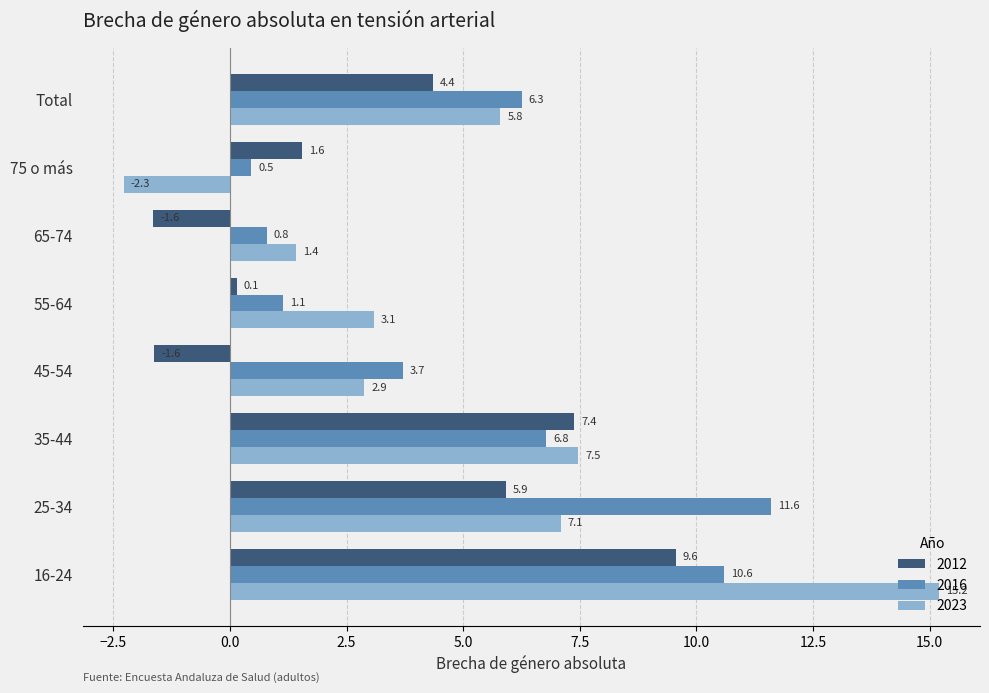

How many negative values does the 2023 series have?

1